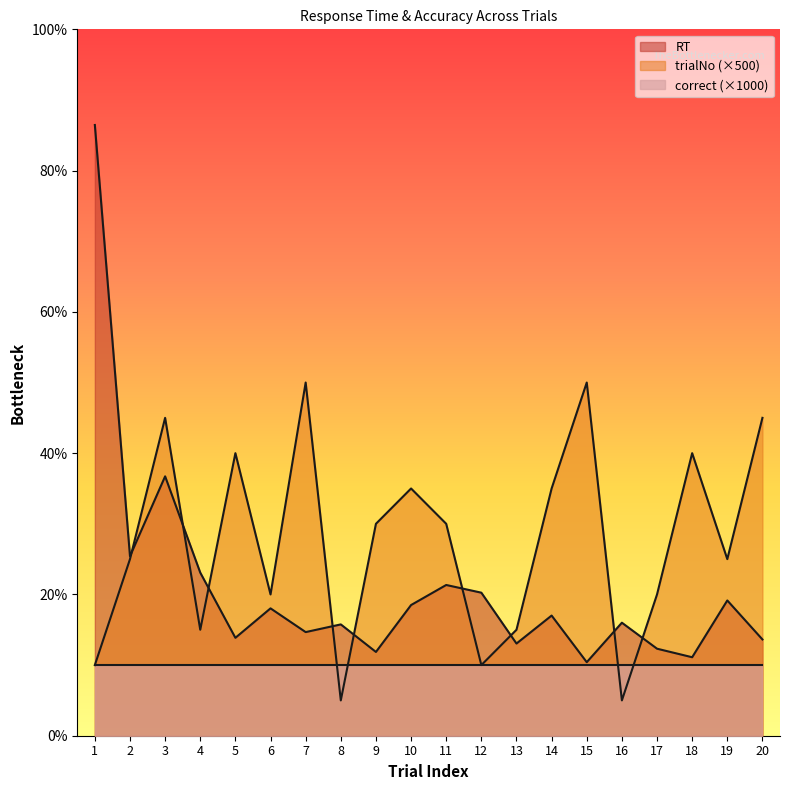

Which series has the largest total across all categories?

trialNo (×500)